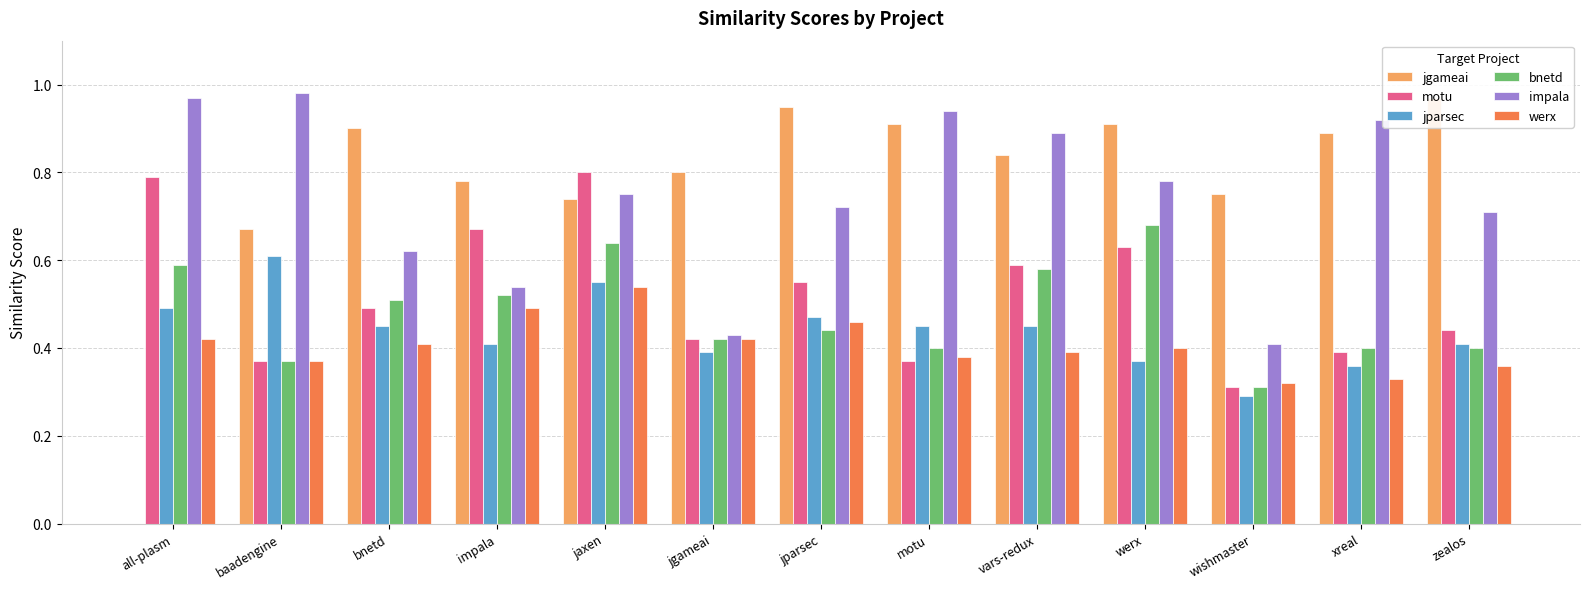

What is the value of the motu bar at the 12th from the left?

0.4